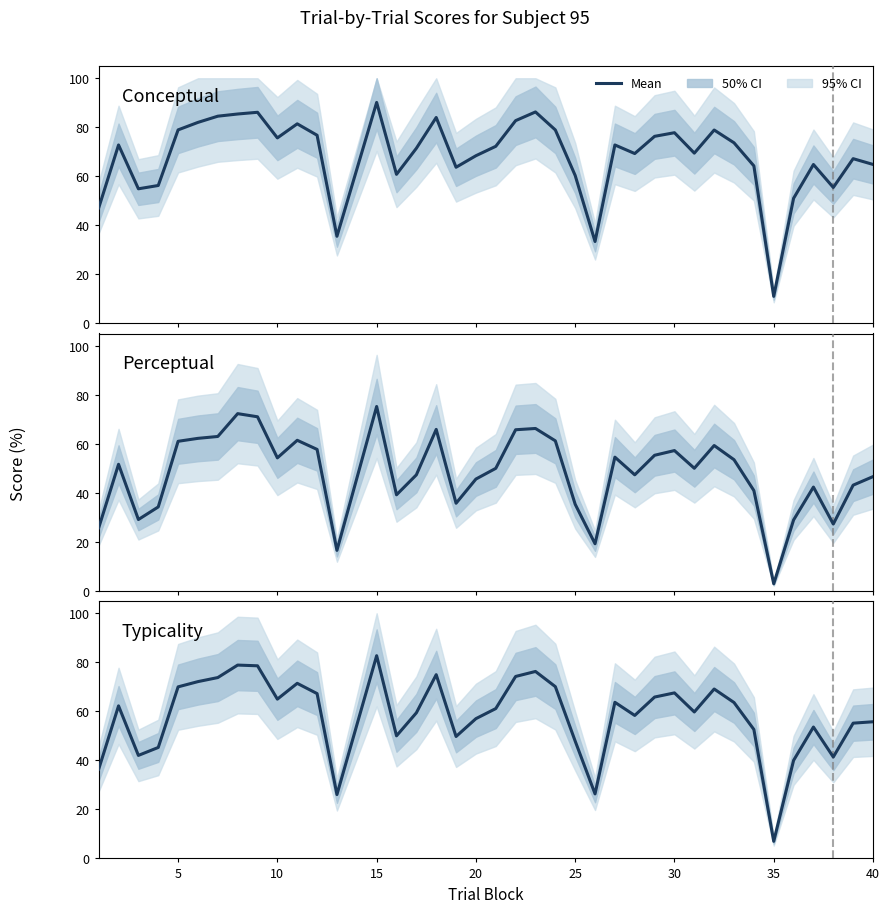

True or false: Conceptual and Typicality intersect in this chart.

False